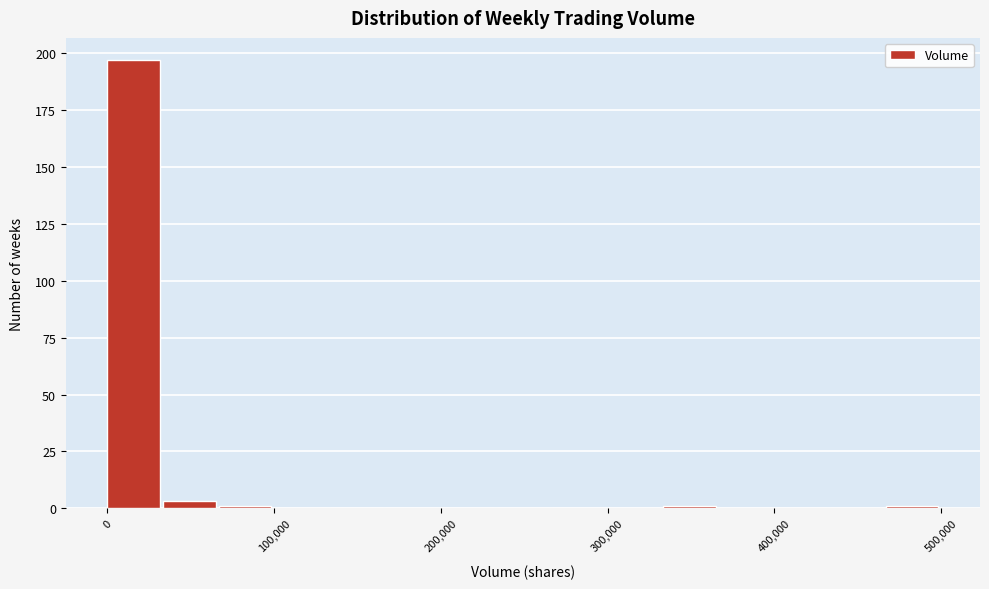

Around what value on the x-axis is the tallest bar? Give the approximate position of its centre, as read against the axis.

20000